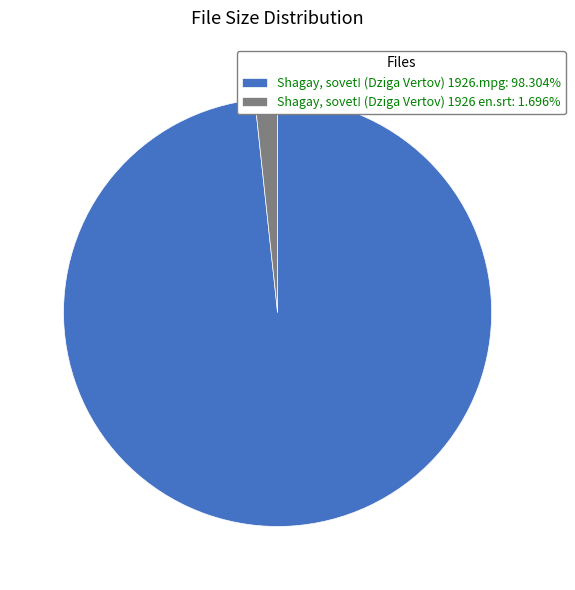

What is the ratio of the value at Shagay, sovet! (Dziga Vertov) 1926.mpg: 98.304% to the value at Shagay, sovet! (Dziga Vertov) 1926 en.srt: 1.696%?

58.0